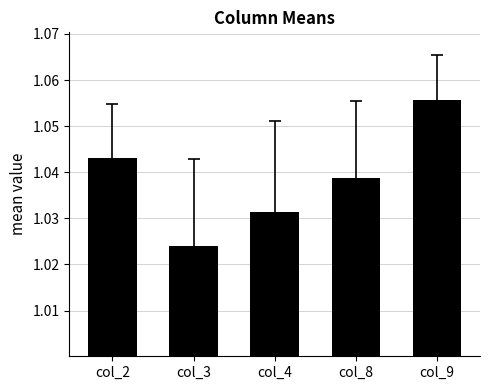

What is the sum of the values at col_9 and col_3?

2.1